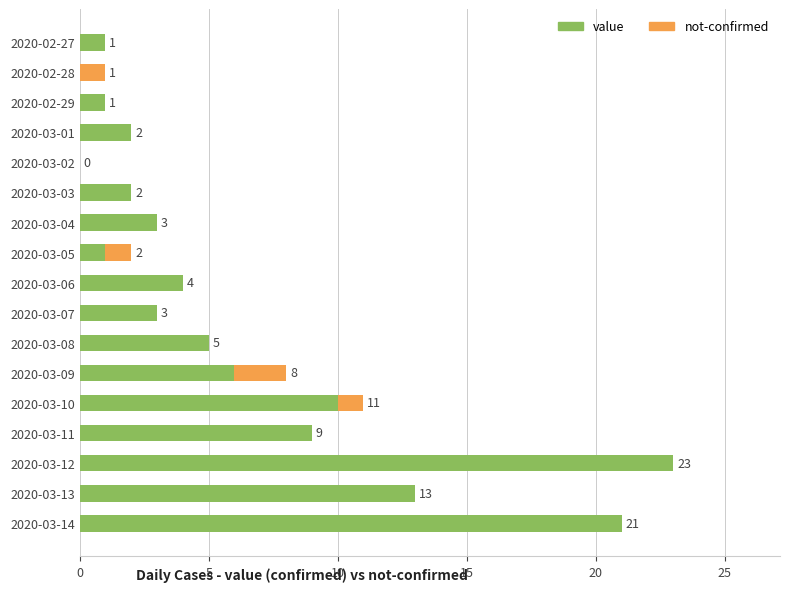

What is the sum of the value values at 2020-03-05 and 2020-03-13?

14